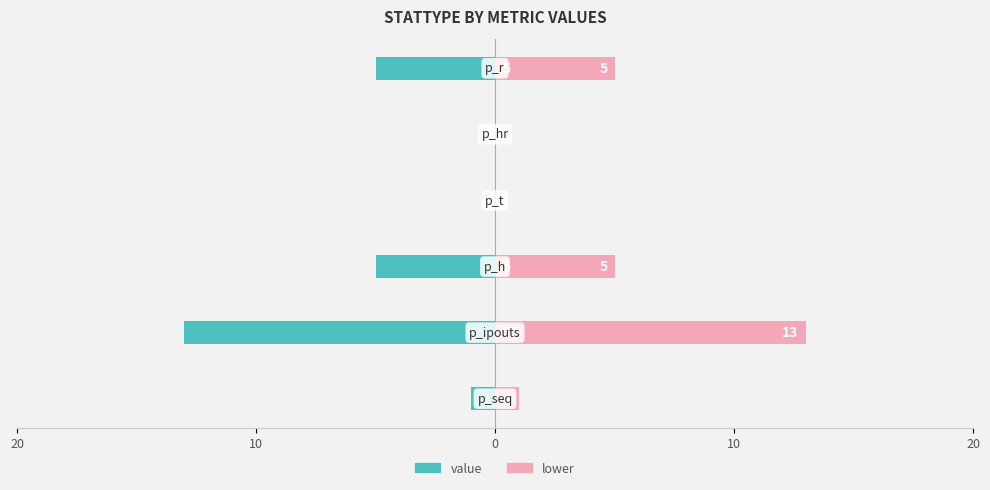

The value series shows 7 at 20. True or false?

False